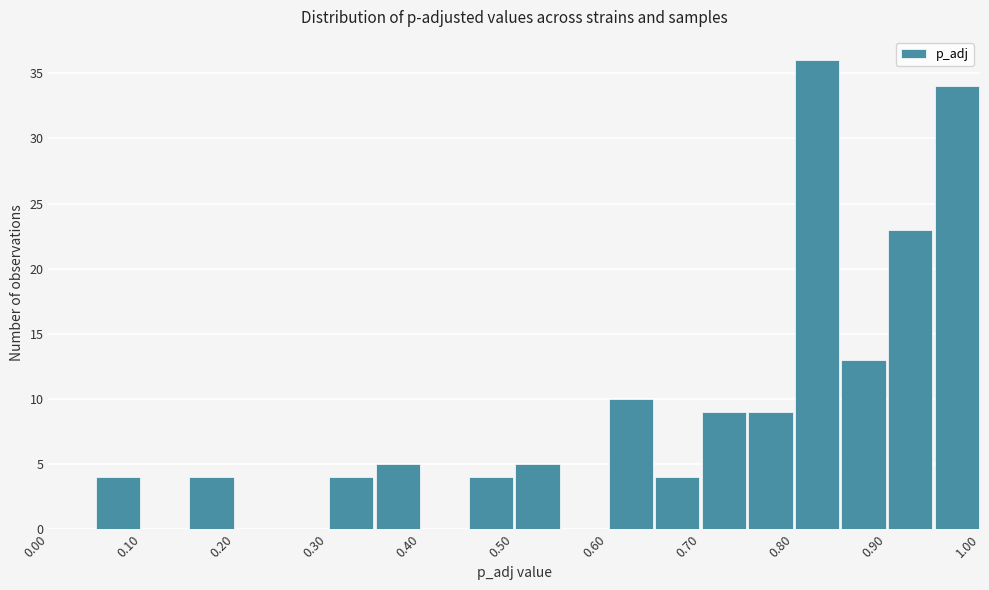

Reading left to right, list every bar in this chart as the range it spans on the x-axis followed by its height. The values are not printed on the chart, so give them approximately, as read against the axis.

0.00 to 0.05: 0
0.05 to 0.10: 4
0.10 to 0.15: 0
0.15 to 0.20: 4
0.20 to 0.25: 0
0.25 to 0.30: 0
0.30 to 0.35: 4
0.35 to 0.40: 5
0.40 to 0.45: 0
0.45 to 0.50: 4
0.50 to 0.55: 5
0.55 to 0.60: 0
0.60 to 0.65: 10
0.65 to 0.70: 4
0.70 to 0.75: 9
0.75 to 0.80: 9
0.80 to 0.85: 36
0.85 to 0.90: 13
0.90 to 0.95: 23
0.95 to 1.00: 34